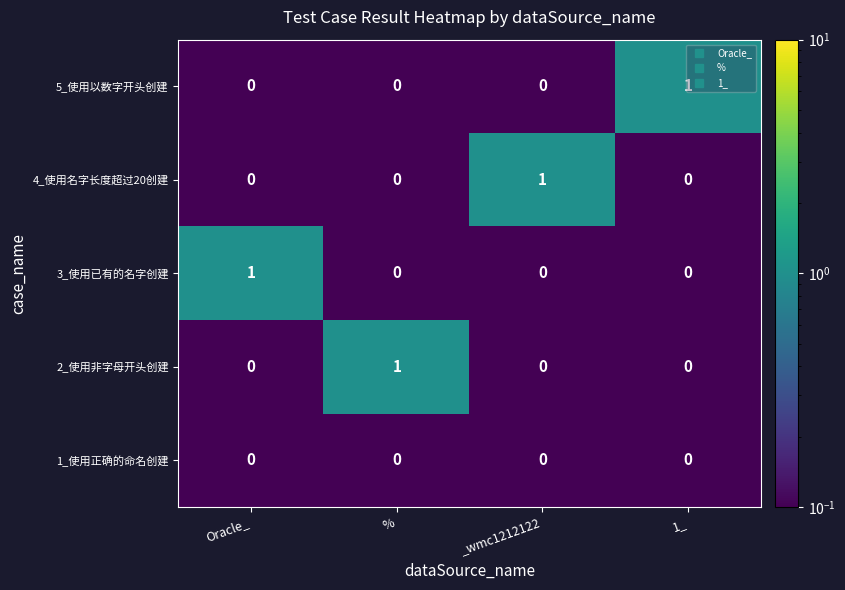

At how many categories does at least one series exceed 0?

4